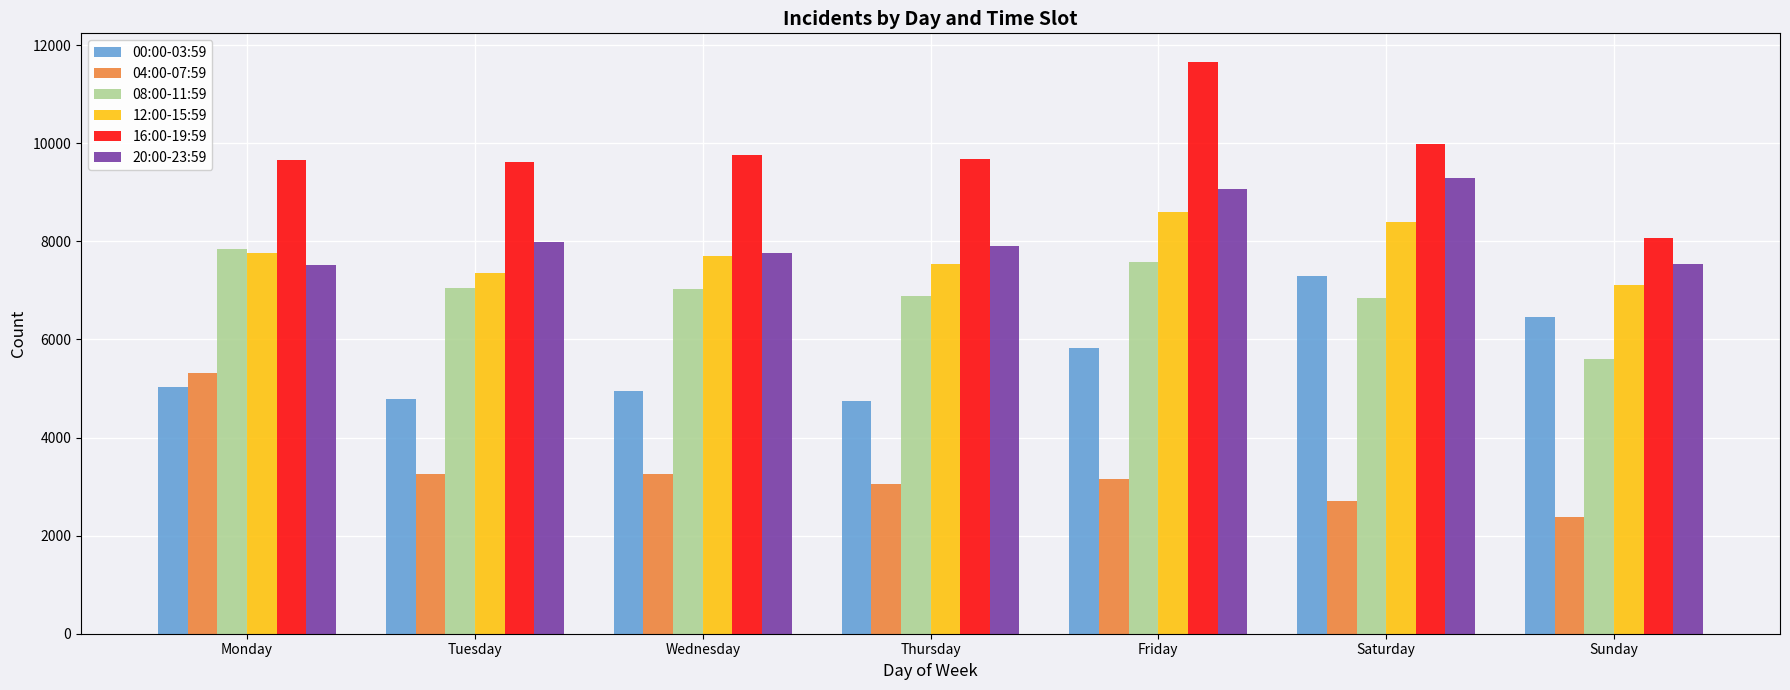

What is the difference between the 08:00-11:59 values at Sunday and Wednesday?

1431